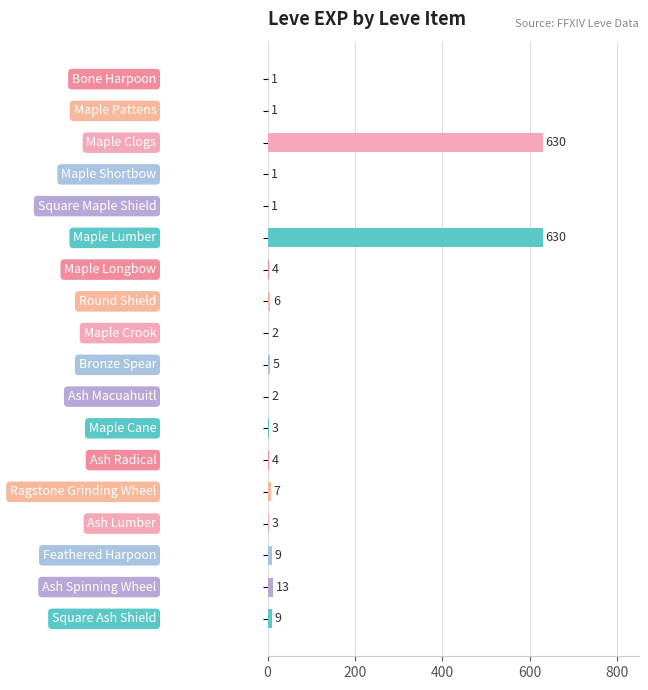

Does the chart contain stacked bars?

No